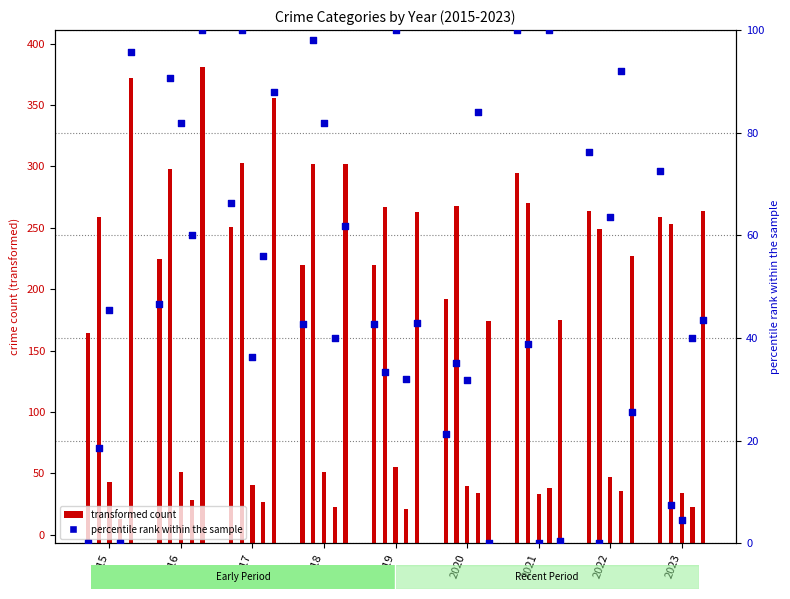

What is the change in value from 2016 to 2017?

+19.8